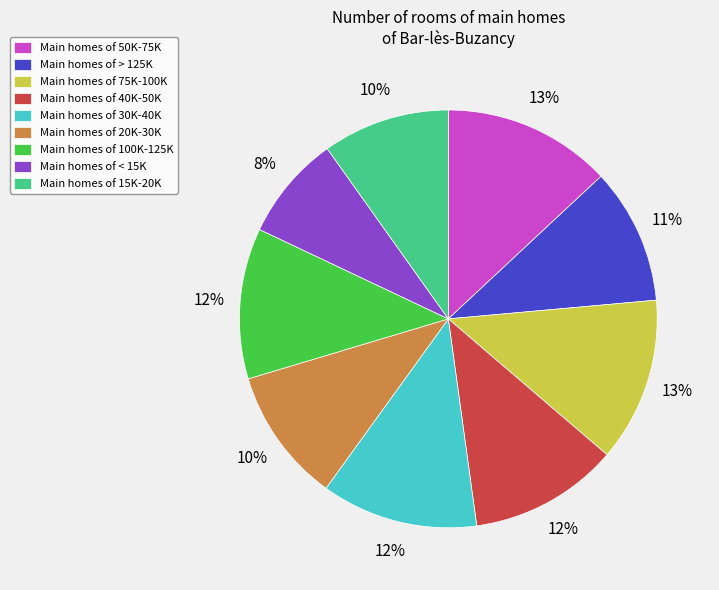

To the nearest percent, what is the difference between the largest and smallest slice percentages?

5%